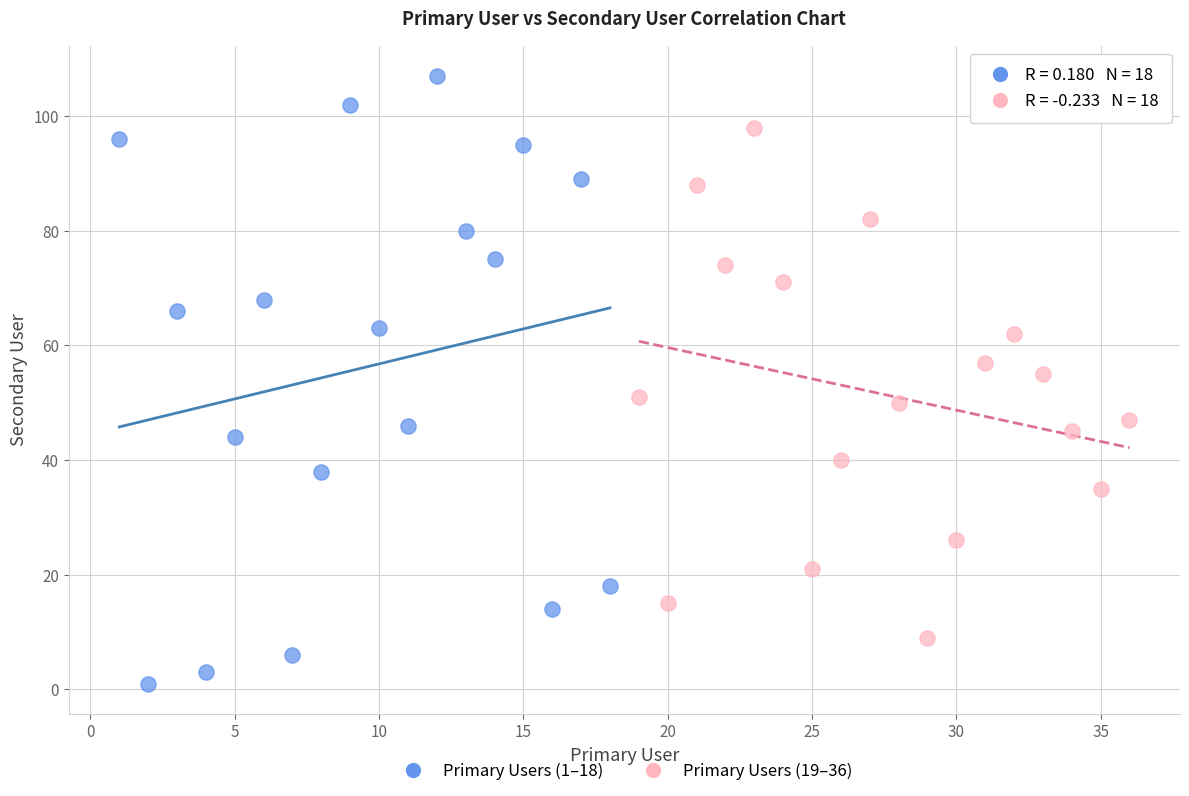

Which series has the widest spread of Y values?

Primary Users (1–18)